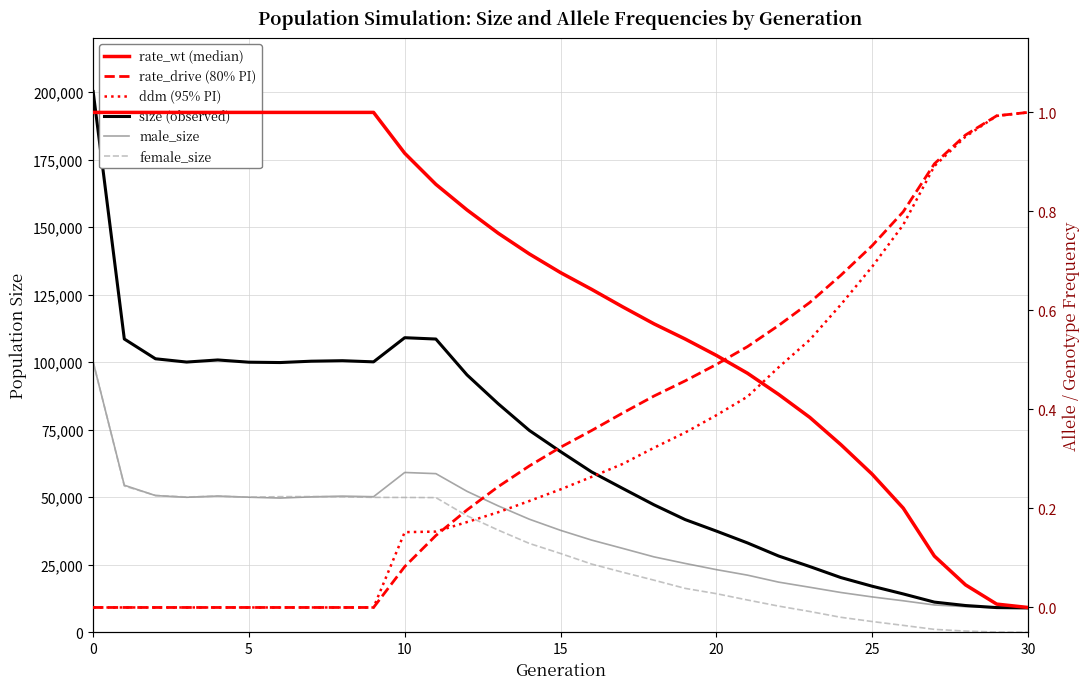

Is this an area chart (filled region under the line)?

No